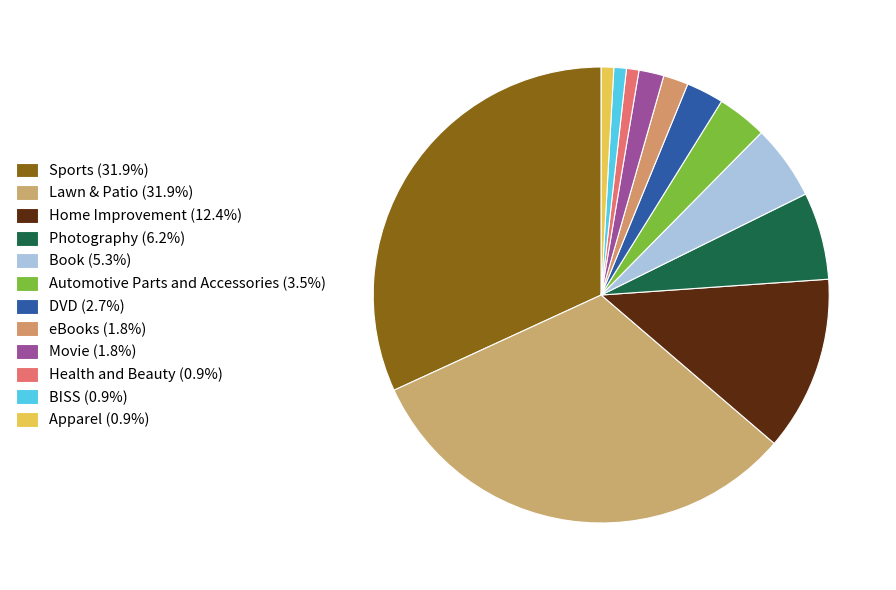

Count the number of slices in the pie.

12